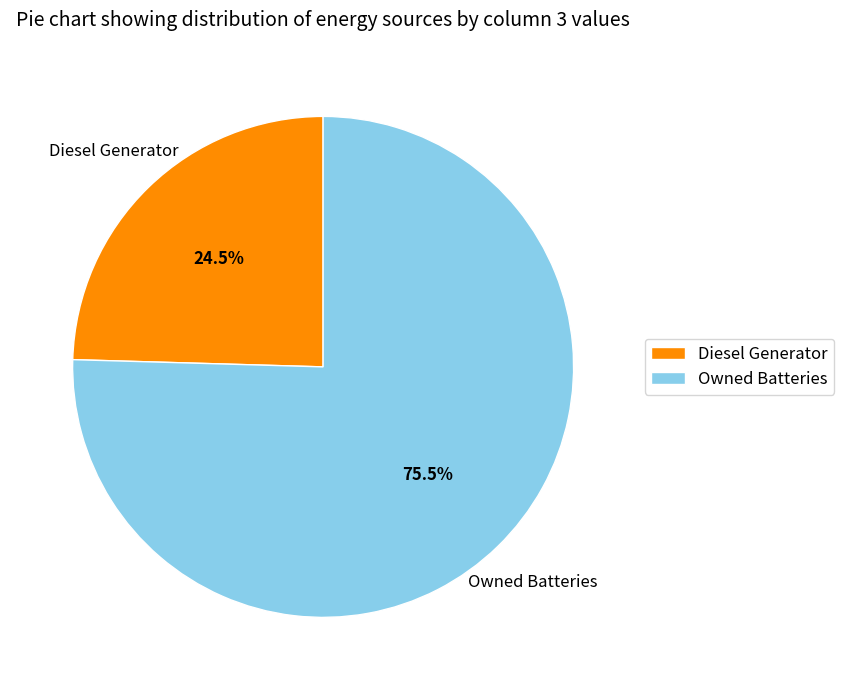

Rank the categories by value from highest to lowest.

Owned Batteries, Diesel Generator